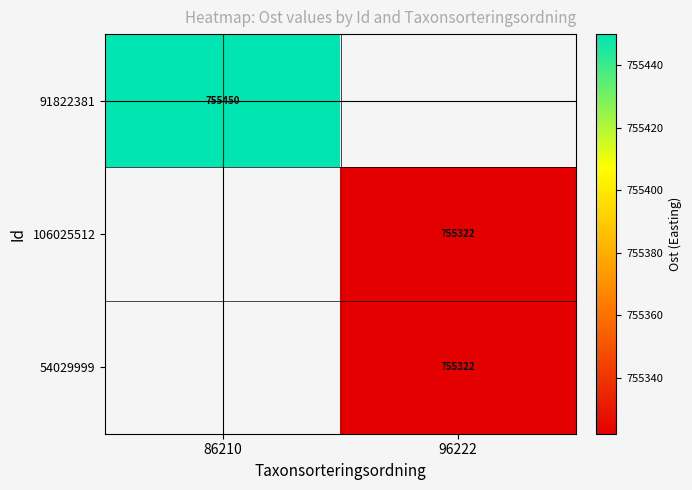

Is the value of 91822381 at 86210 greater than the value of 106025512 at 96222?

Yes